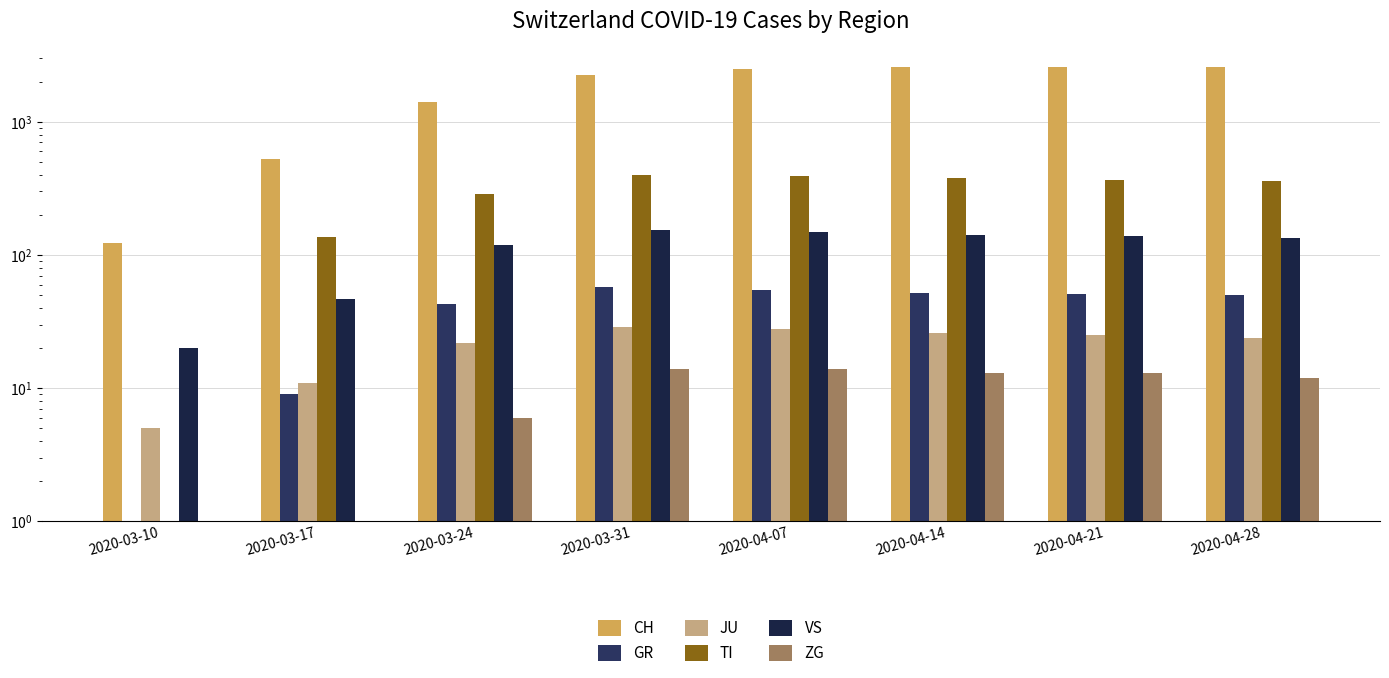

Which series has the largest total across all categories?

CH